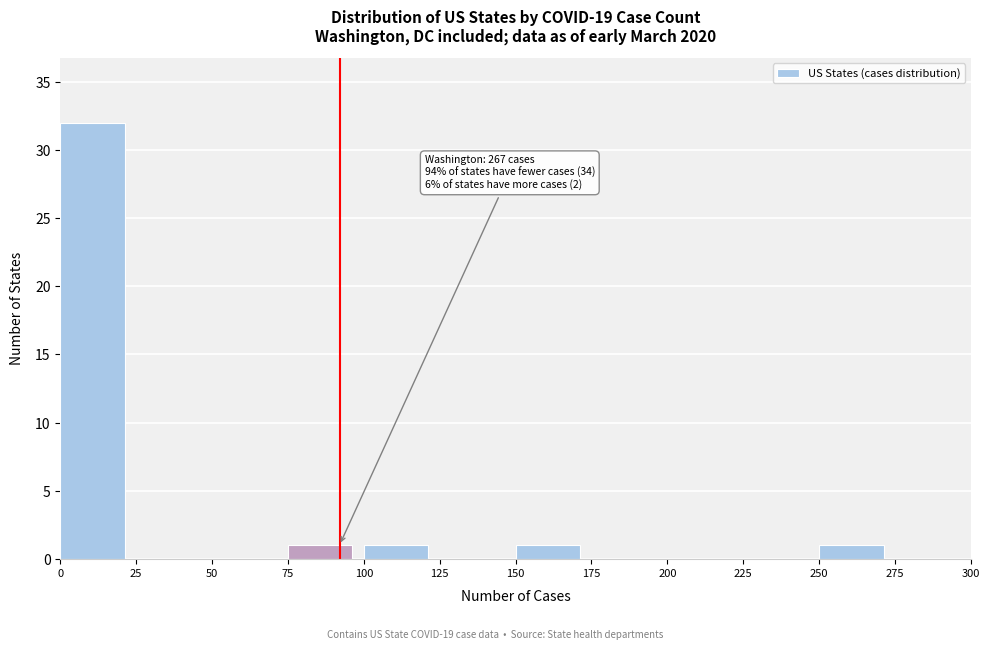

Which range on the x-axis has the tallest bar?

0 to 25